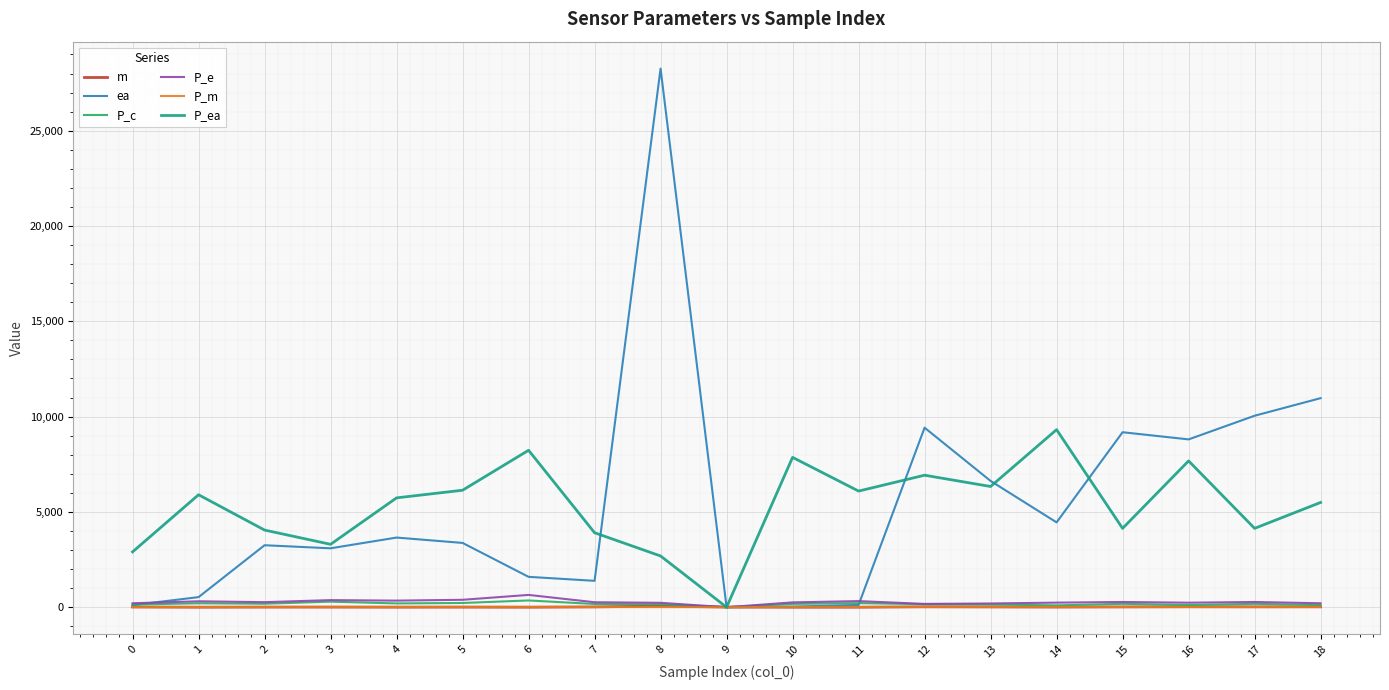

Which series has the widest spread of values?

ea